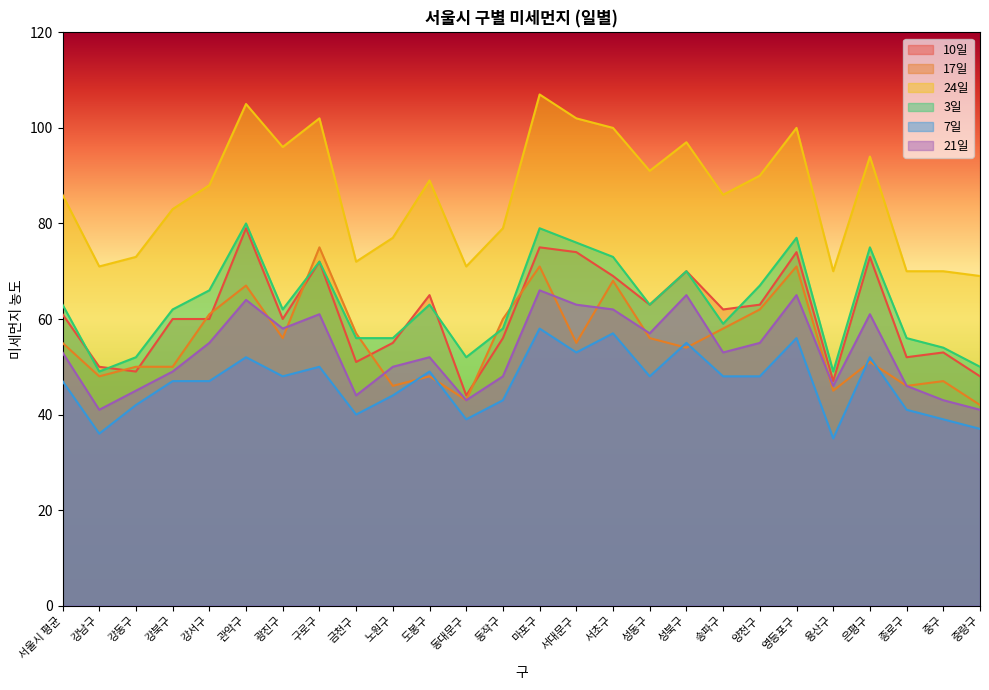

Which series changed the most between 강서구 and 용산구?

24일